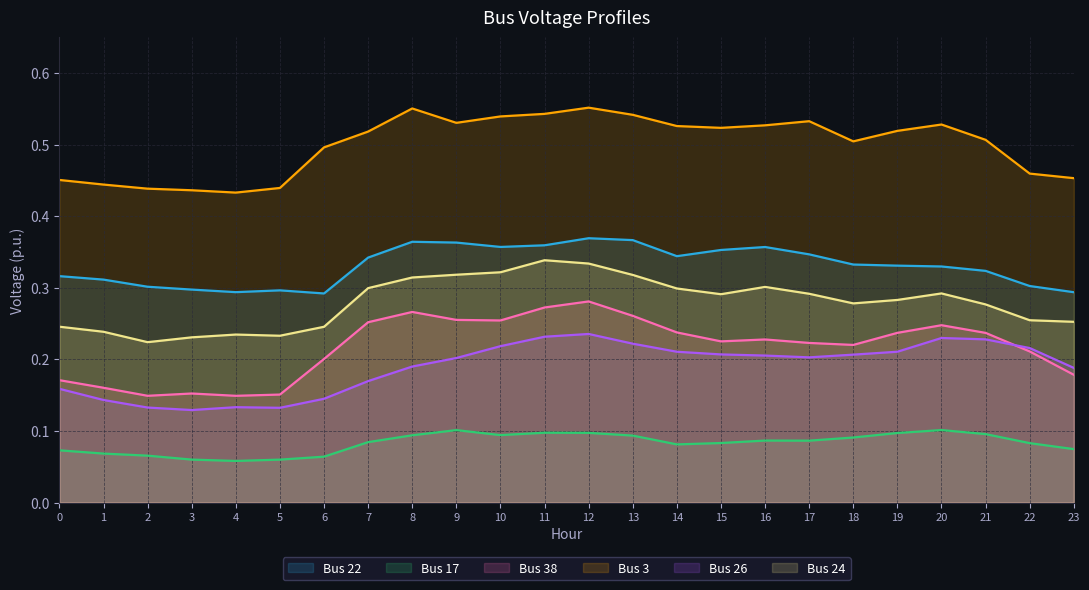

What is the value of the Bus 38 point at the 16th from the left?

0.2